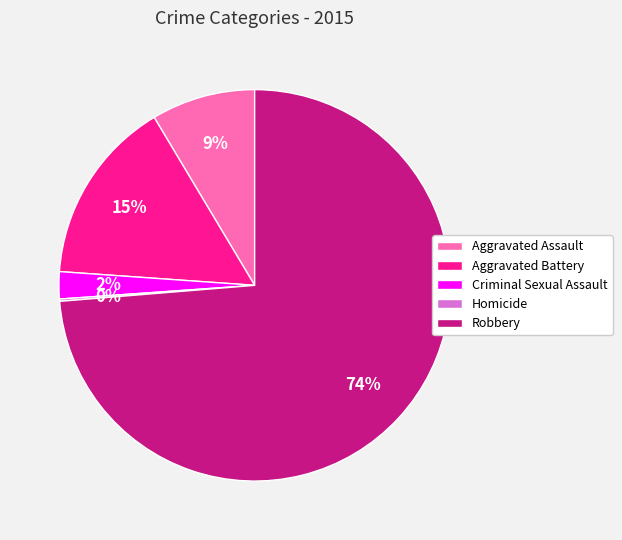

To the nearest percent, what is the combined percentage of Criminal Sexual Assault and Robbery?

76%